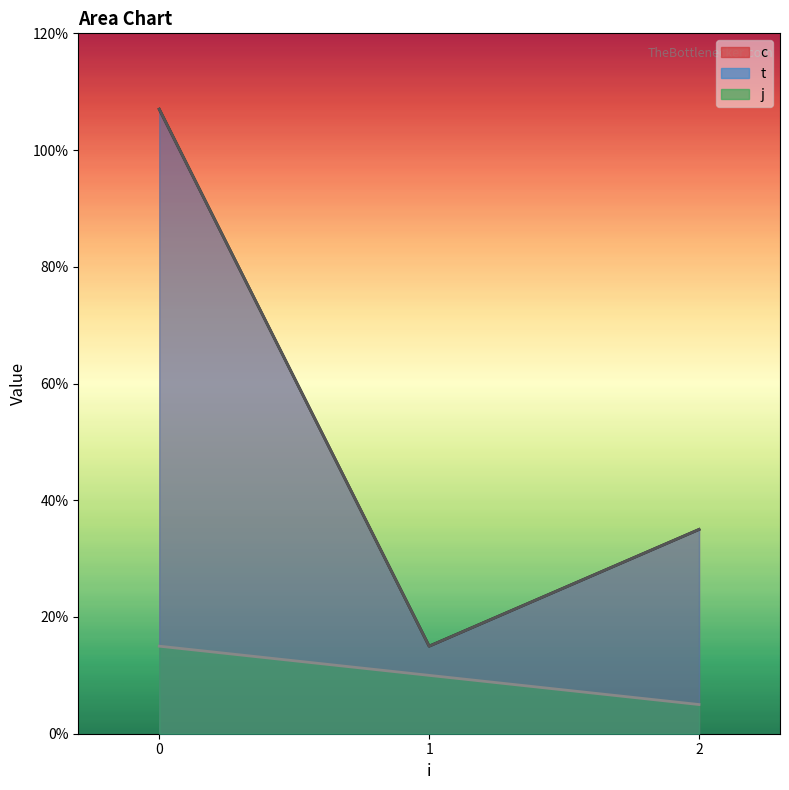

True or false: t and c intersect in this chart.

False